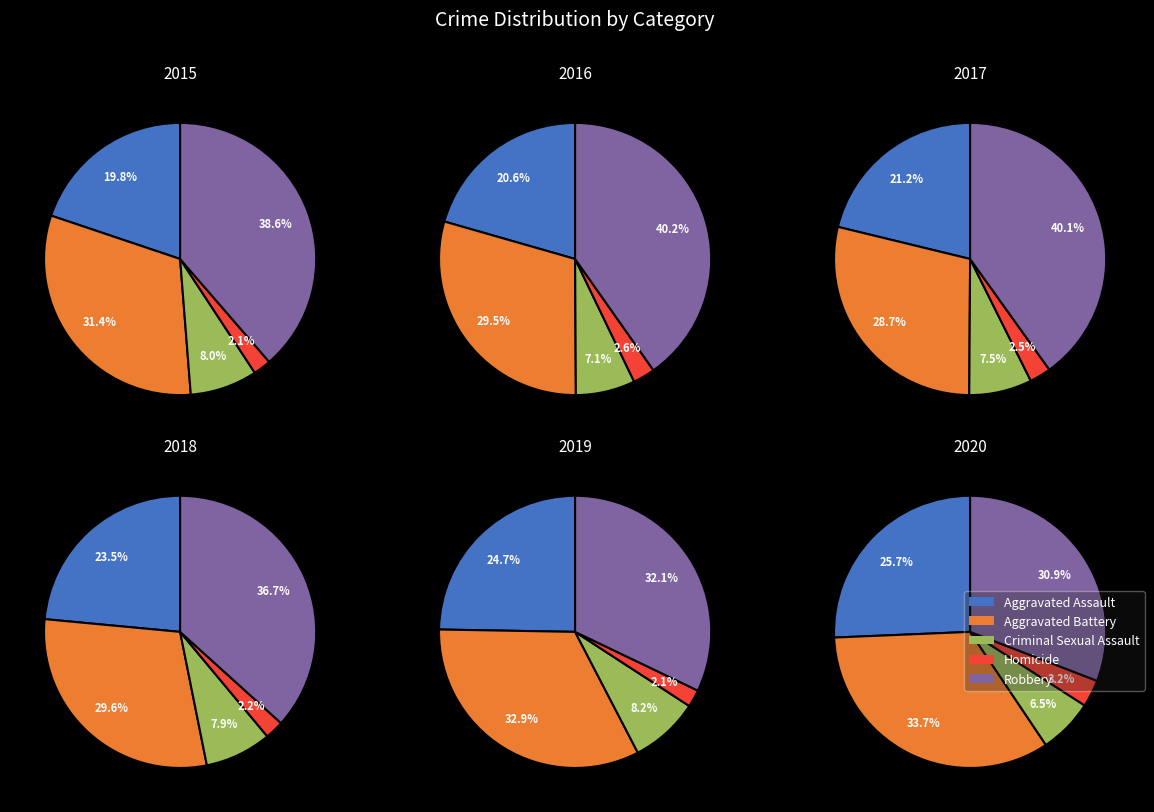

What is the total percentage of Aggravated Assault and Robbery?

58.5%